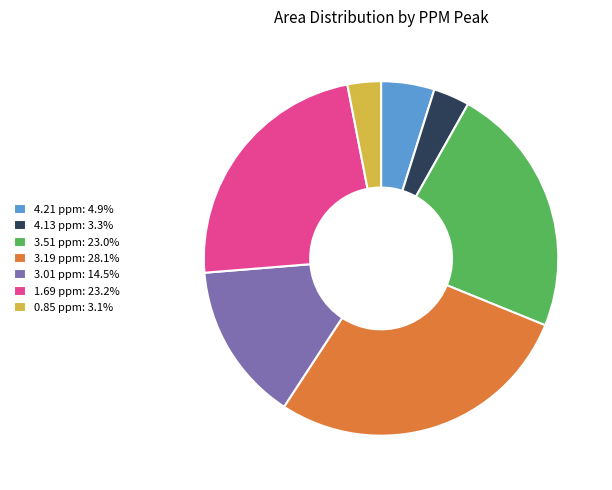

Is the sum of 3.51 ppm: 23.0% and 3.01 ppm: 14.5% greater than half?

No